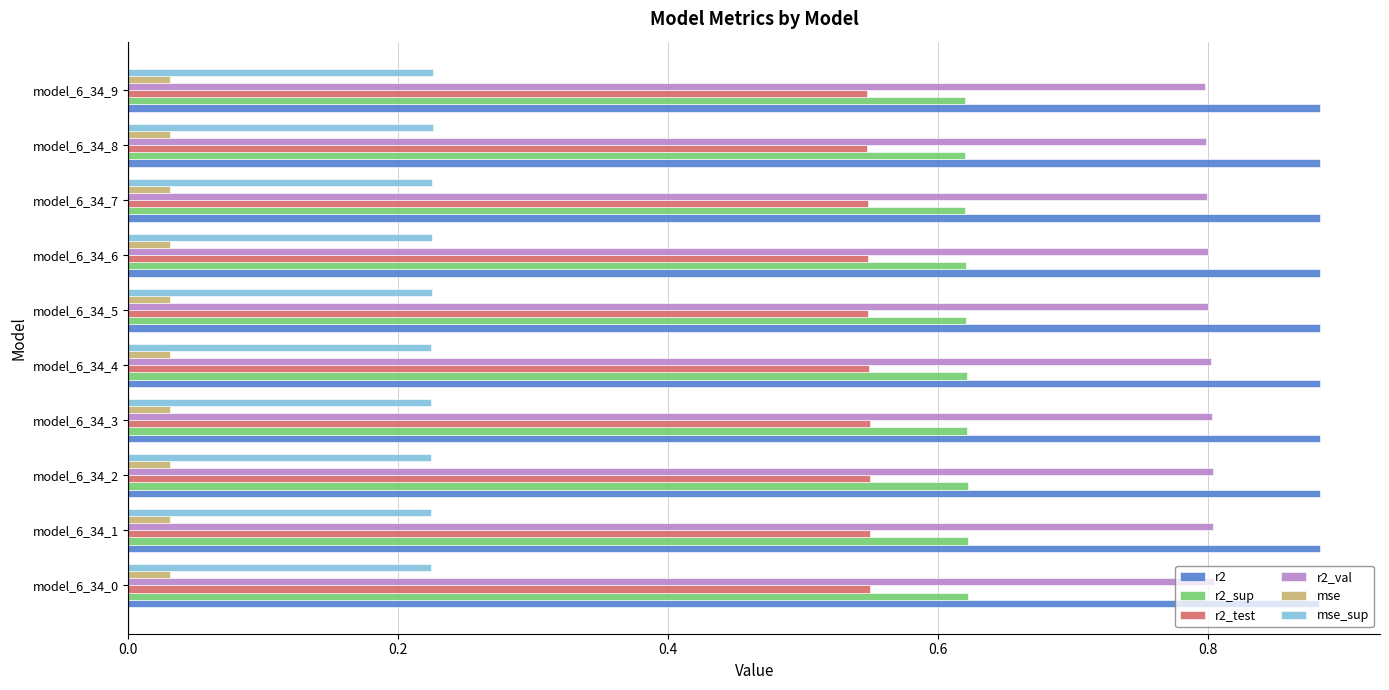

At how many categories does at least one series exceed 0?

10